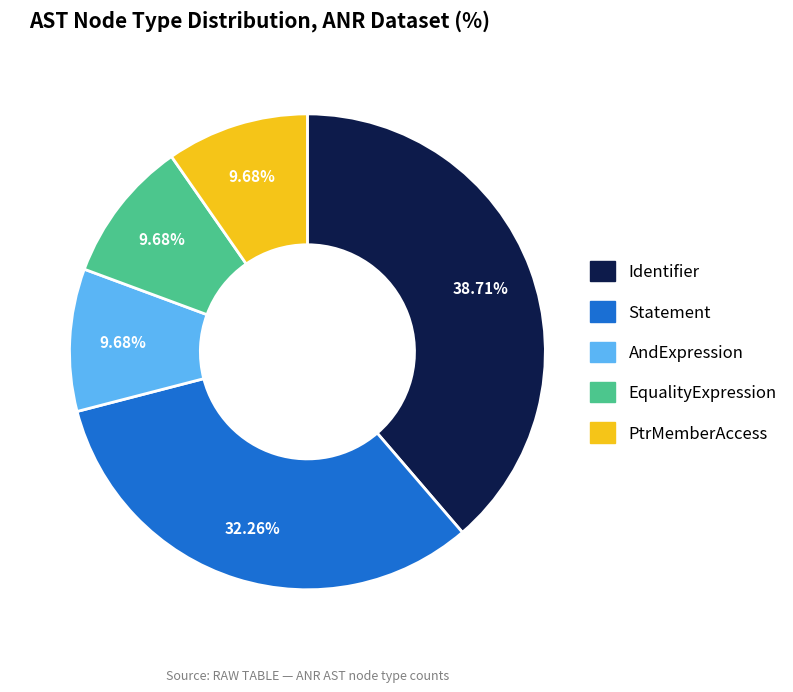

Is the sum of EqualityExpression and Statement greater than half?

No